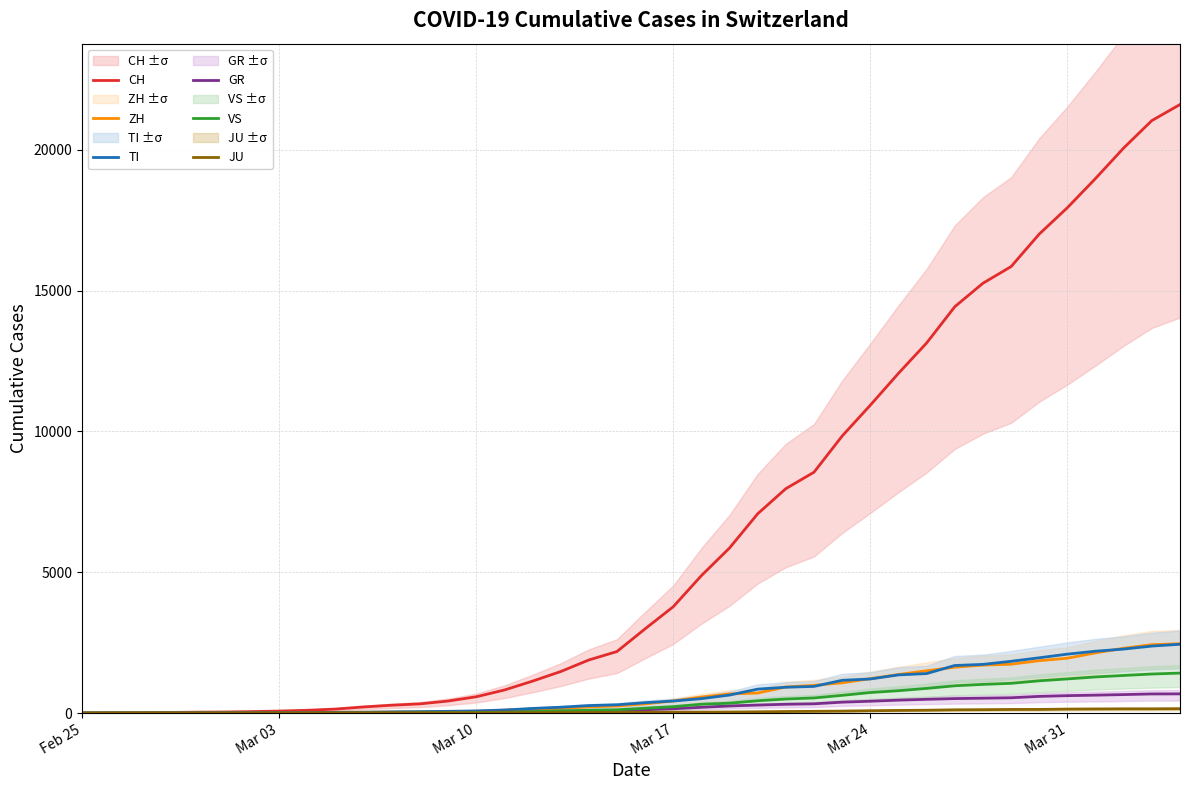

What is the difference between the second highest and second lowest values in the ZH series?

2428